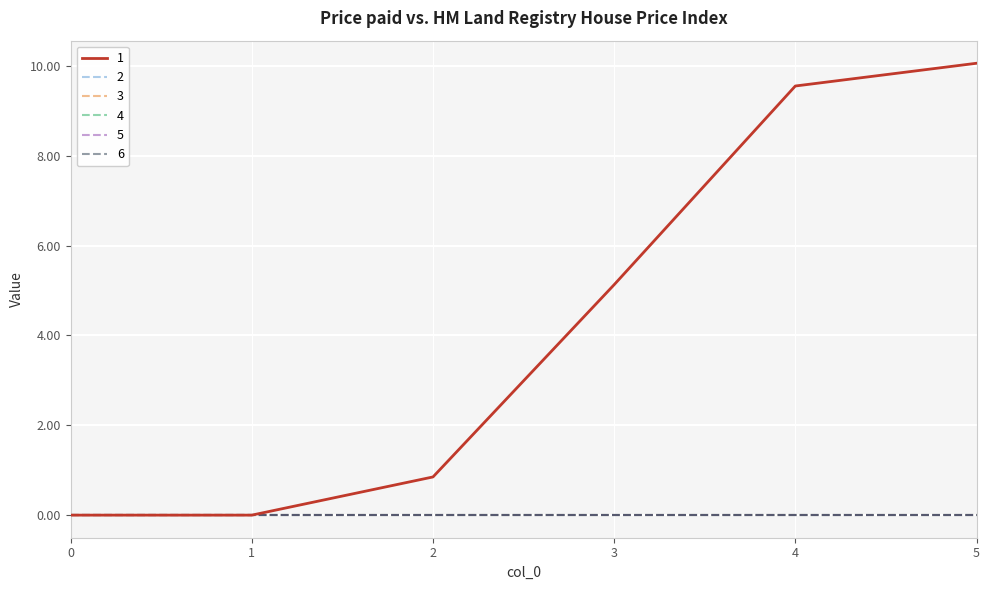

True or false: 6 and 5 intersect in this chart.

False